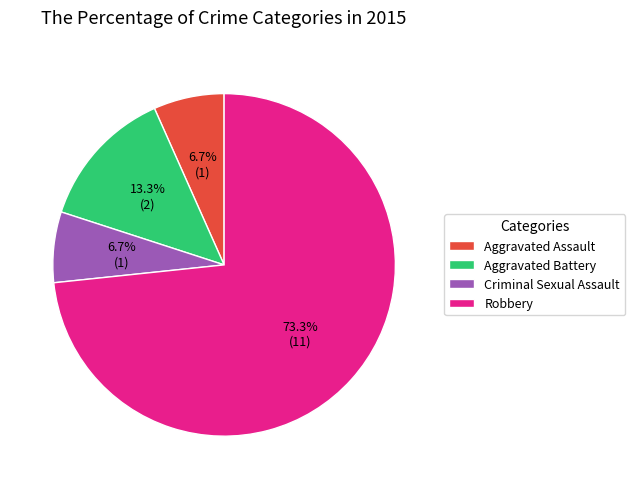

Approximately how many times larger is the value at Criminal Sexual Assault compared to Robbery?

0.1